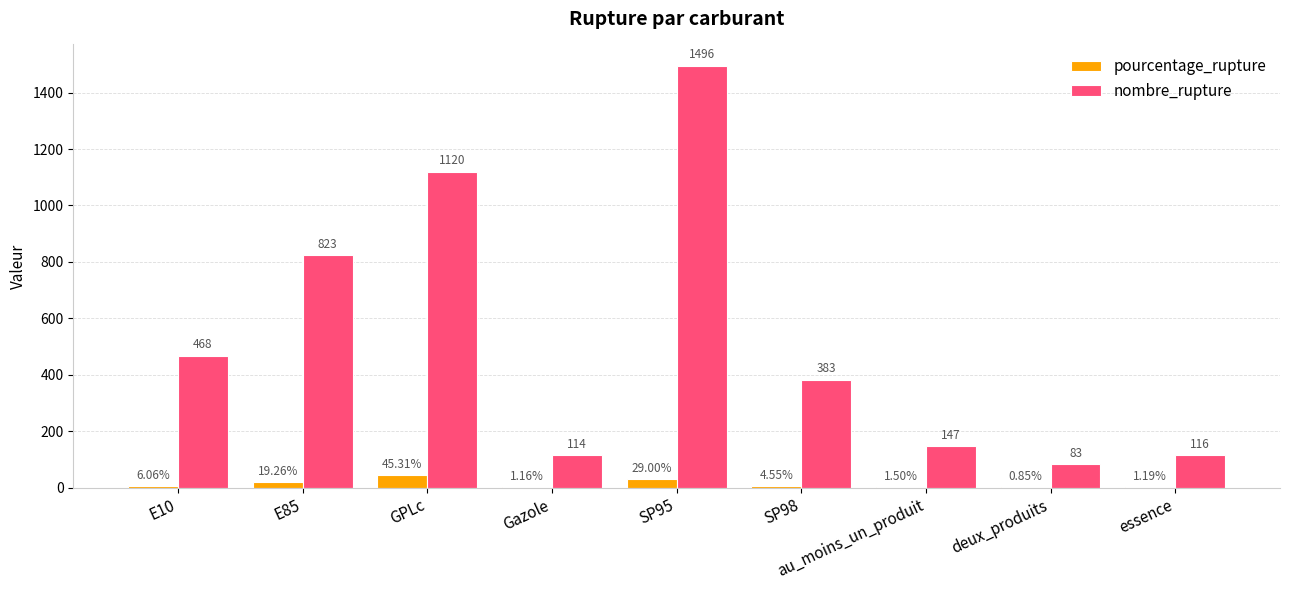

Which category has the highest value in the pourcentage_rupture series?

GPLc